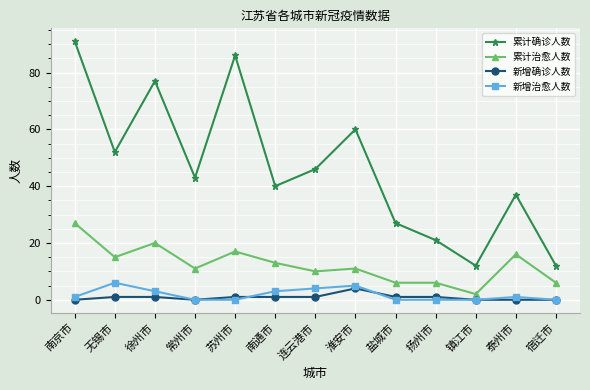

Does the chart have visible grid lines?

Yes